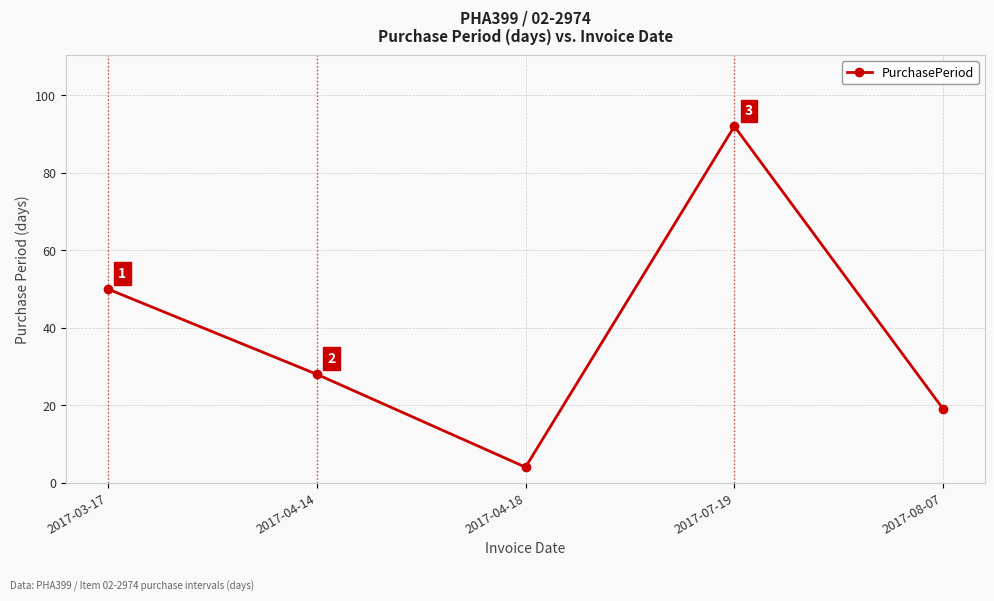

At which label does the data first exceed 28?

2017-03-17